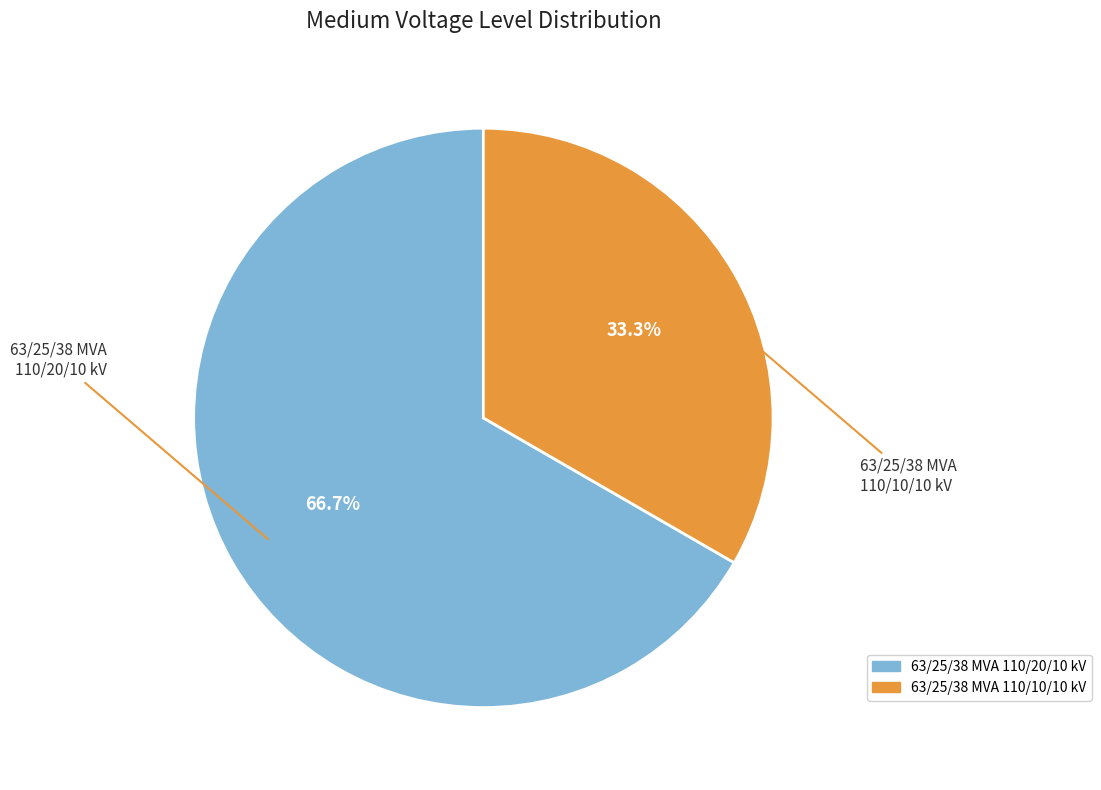

Which category accounts for the majority?

63/25/38 MVA 110/20/10 kV